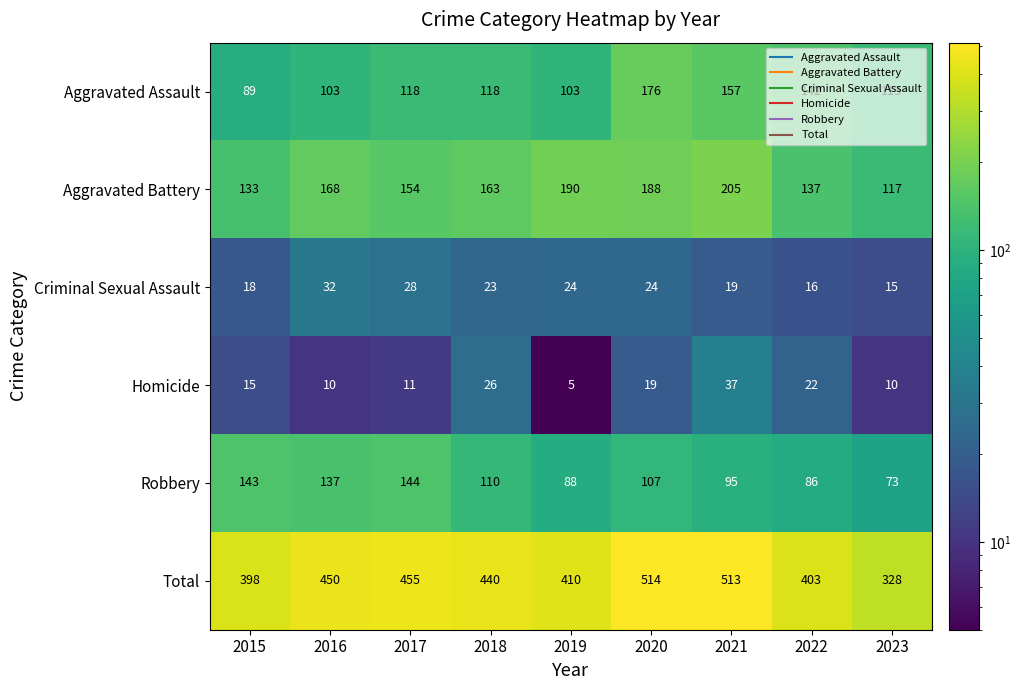

List the series in order of their peak value, lowest first.

Criminal Sexual Assault, Homicide, Robbery, Aggravated Assault, Aggravated Battery, Total